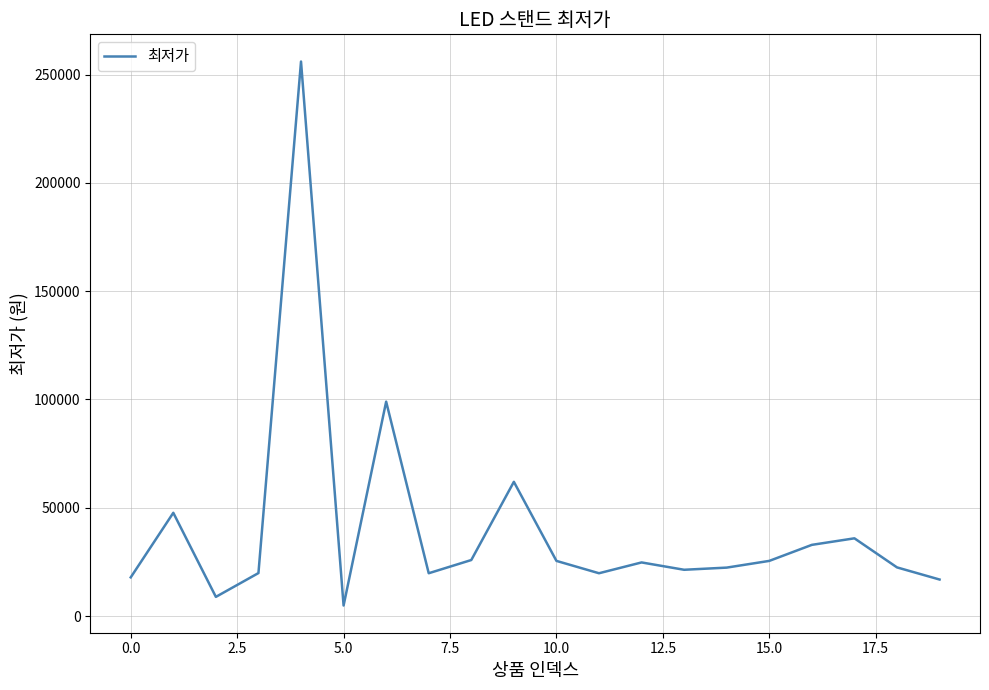

What is the maximum value shown in the chart?

256000